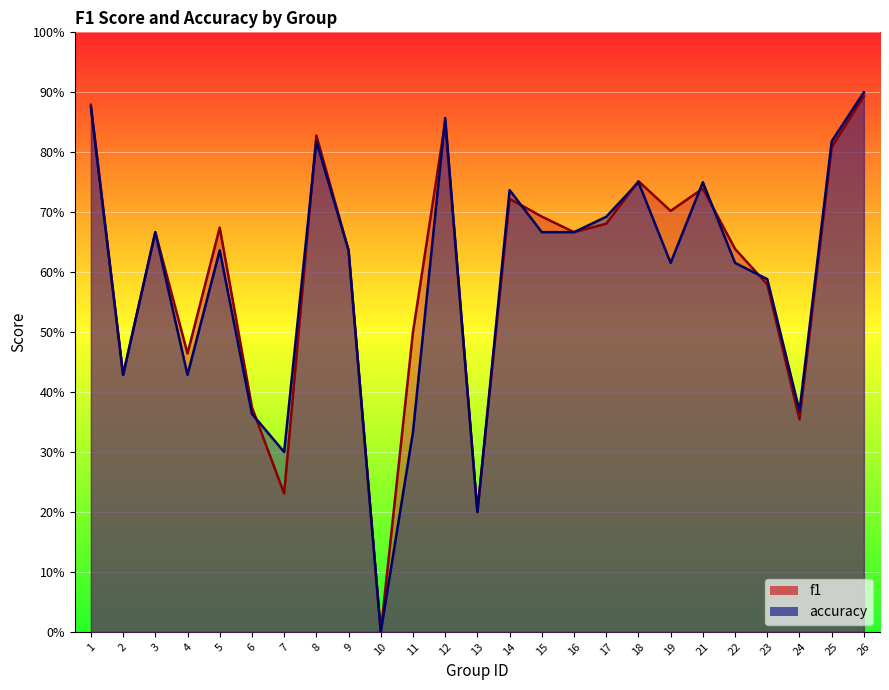

How many intersections are there between f1 and accuracy?

8